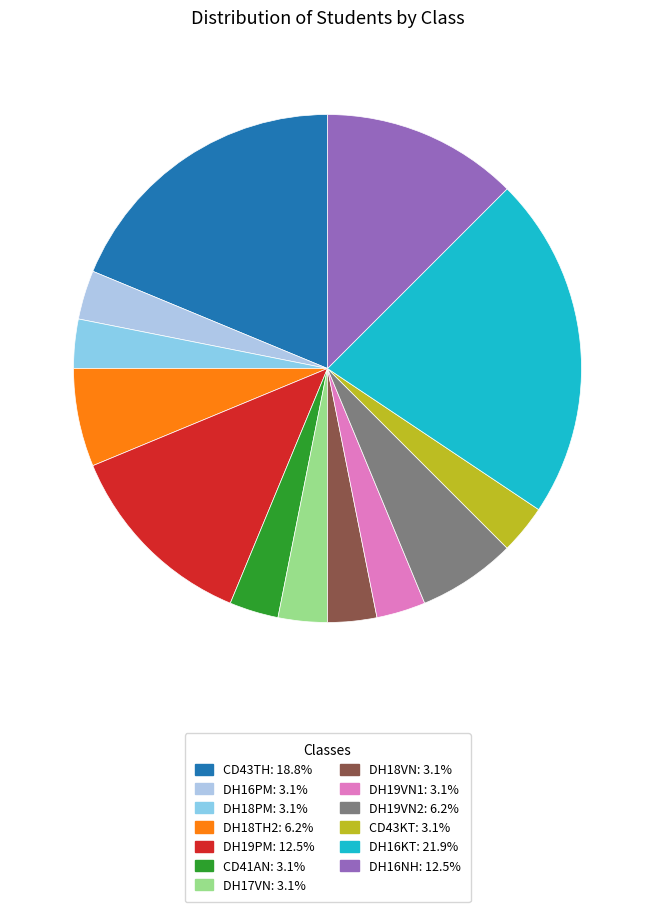

Does DH19PM represent more than half of the total?

No